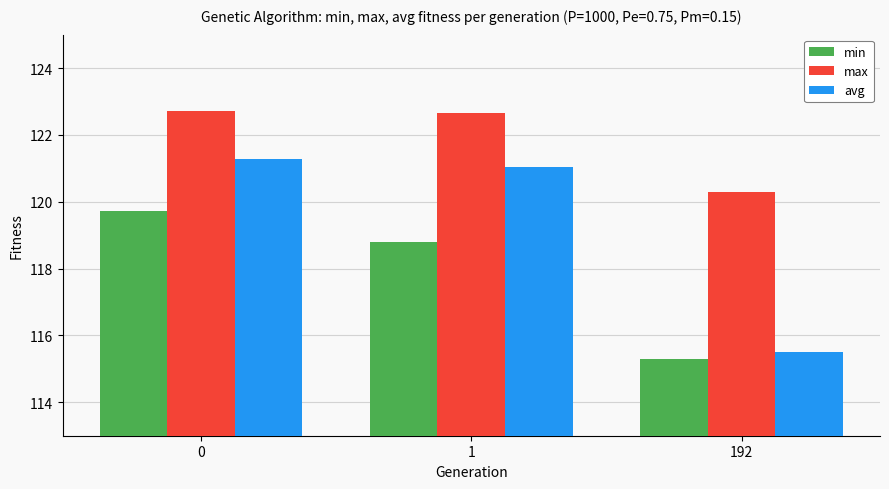

The value of avg at 192 is 115.5. True or false?

True